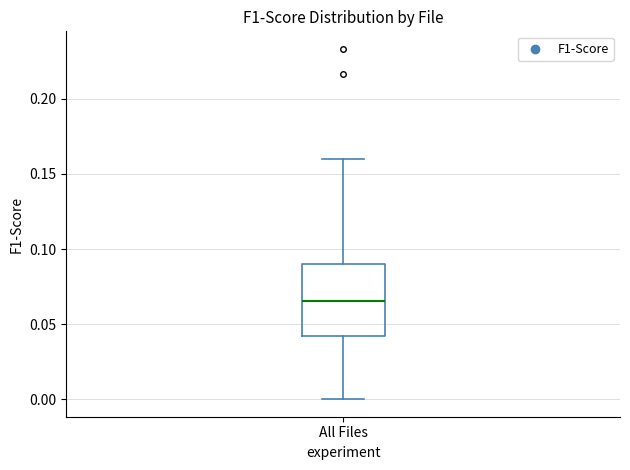

Where does the lower whisker of the box for All Files end on the y-axis? The values are not printed on the chart, so give them approximately, as read against the axis.

0.000